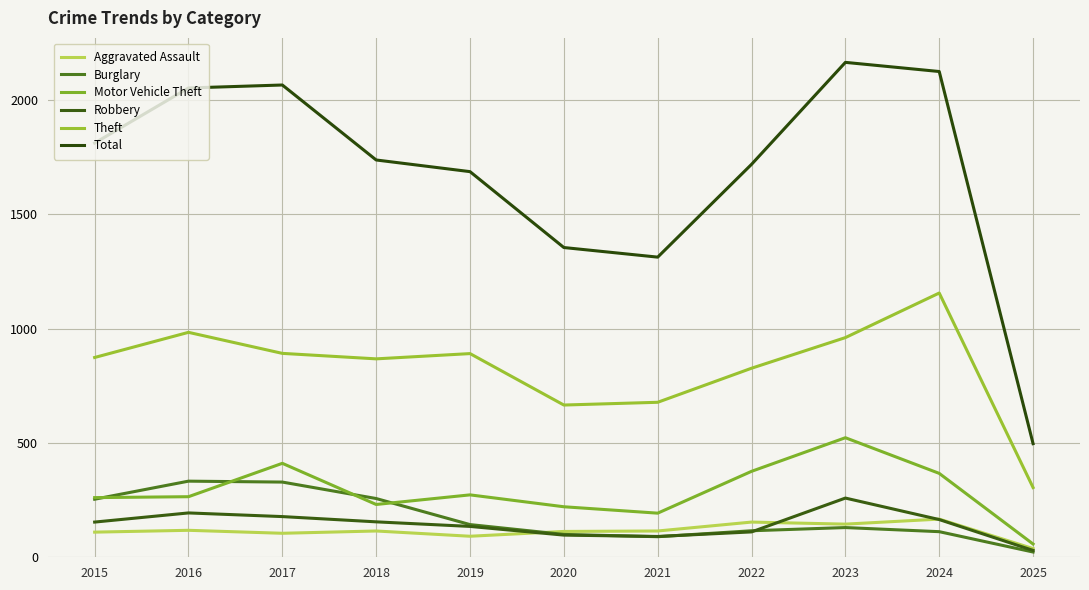

Reading right to left, what are all the values shown in this chart?

Aggravated Assault: 38	167	145	154	115	113	92	115	105	118	110
Burglary: 23	112	130	116	90	100	143	257	329	333	254
Motor Vehicle Theft: 58	367	523	376	193	221	273	231	411	265	261
Robbery: 30	165	259	111	91	97	135	155	178	194	154
Theft: 305	1156	961	827	678	666	891	868	892	984	874
Total: 497	2125	2165	1719	1313	1355	1687	1738	2066	2053	1812